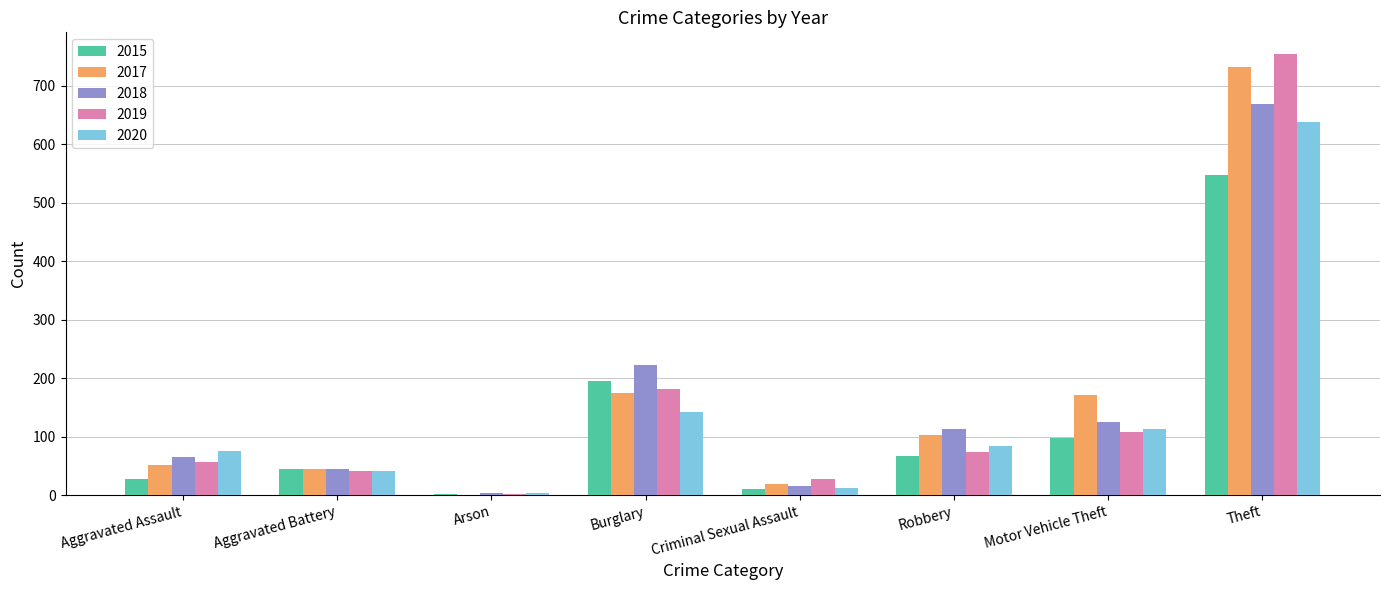

What is the maximum value shown in the chart?

754